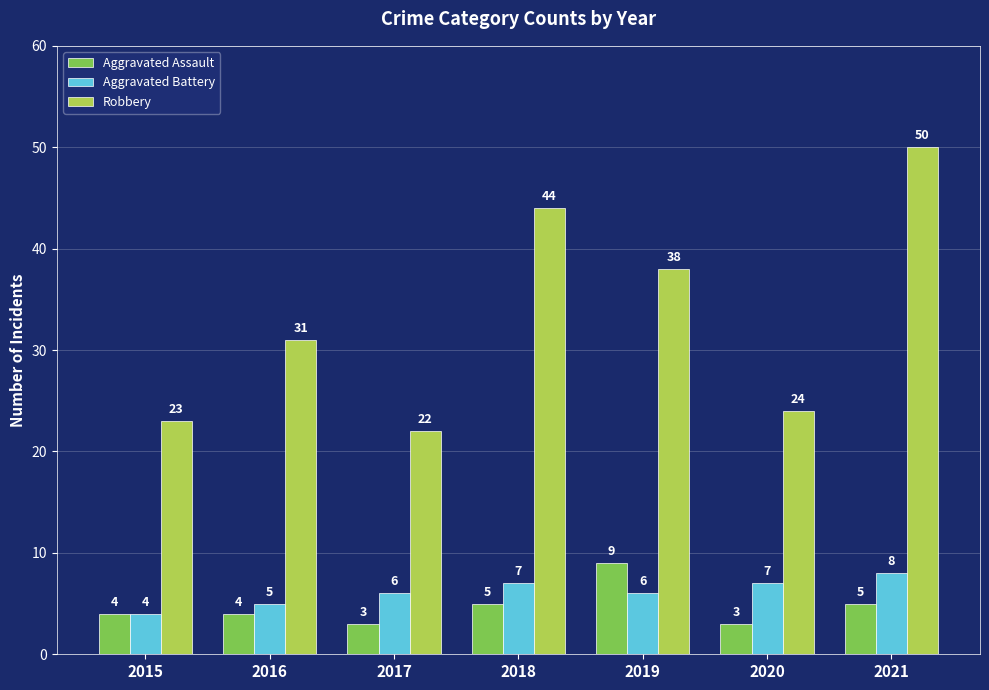

What is the value of the Aggravated Assault bar at the 6th from the left?

3